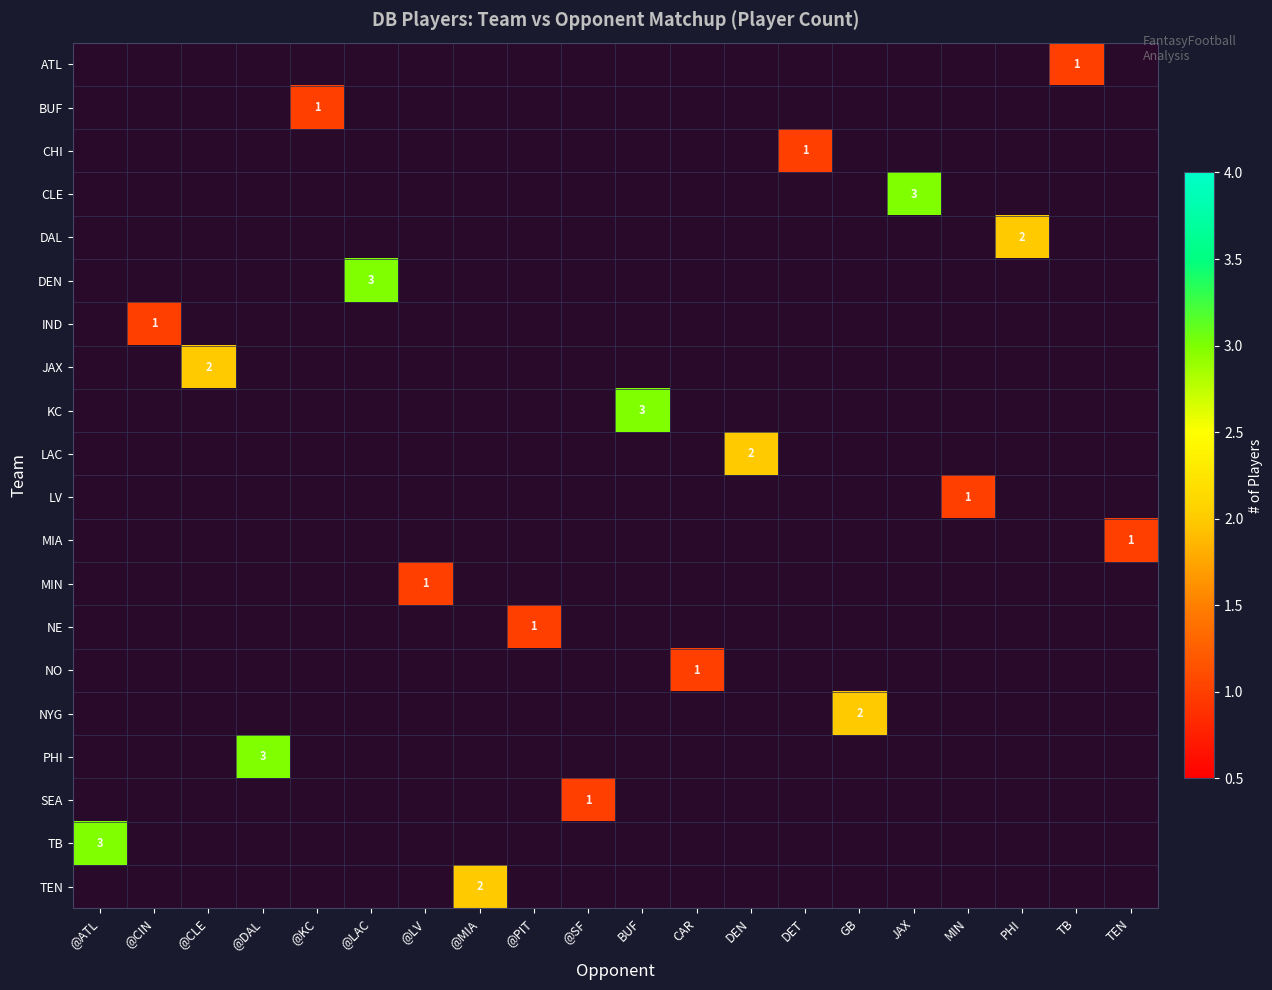

The NE series shows 2 at @PIT. True or false?

False